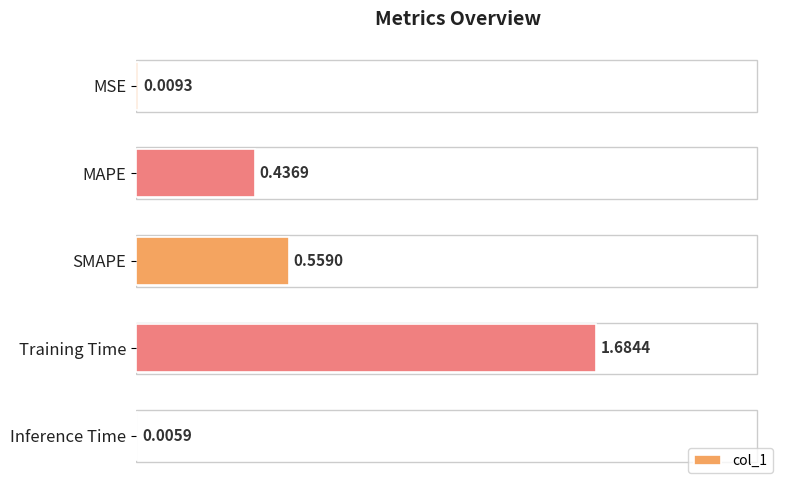

Where is the data nearest to the value 0?

Inference Time